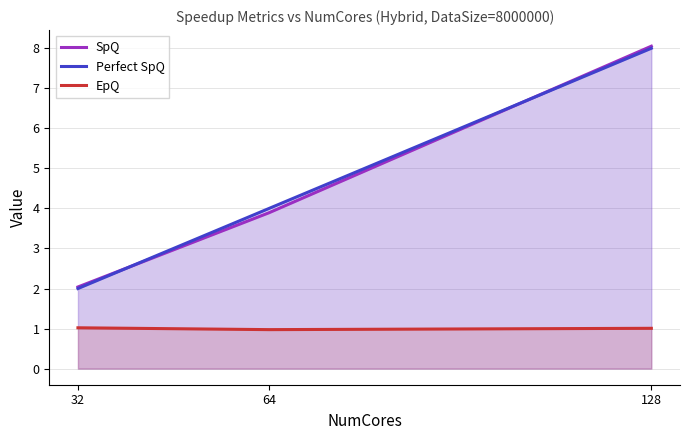

Reading right to left, list all the values displayed in this chart.

SpQ: 8.1	3.9	2.0
Perfect SpQ: 8.0	4.0	2.0
EpQ: 1.0	1.0	1.0